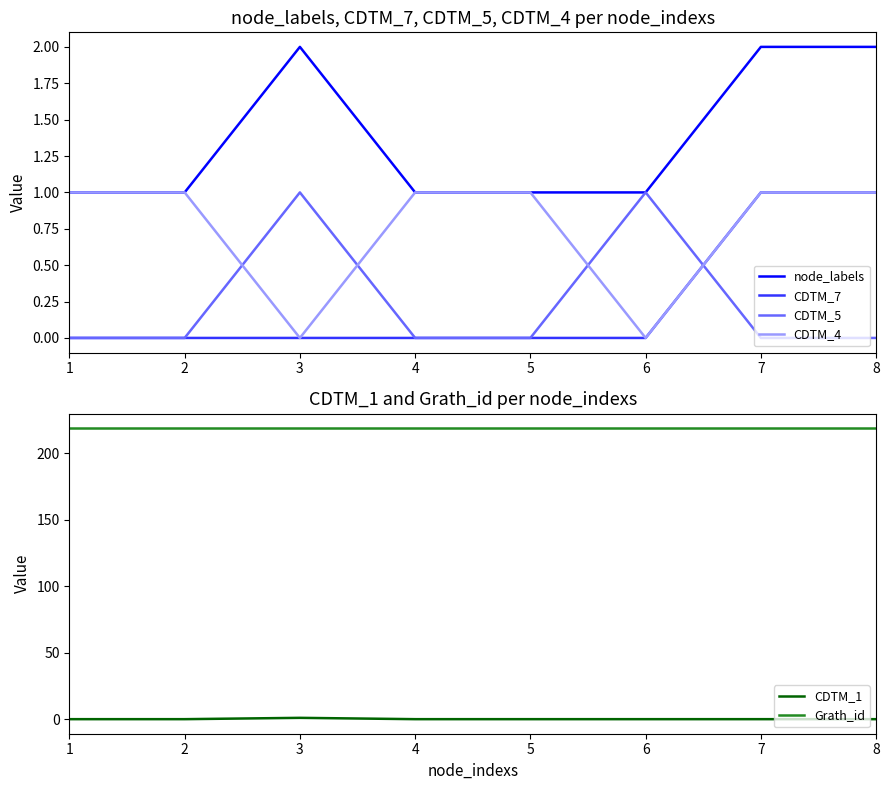

True or false: CDTM_1 has a value of 0 at 2.

True